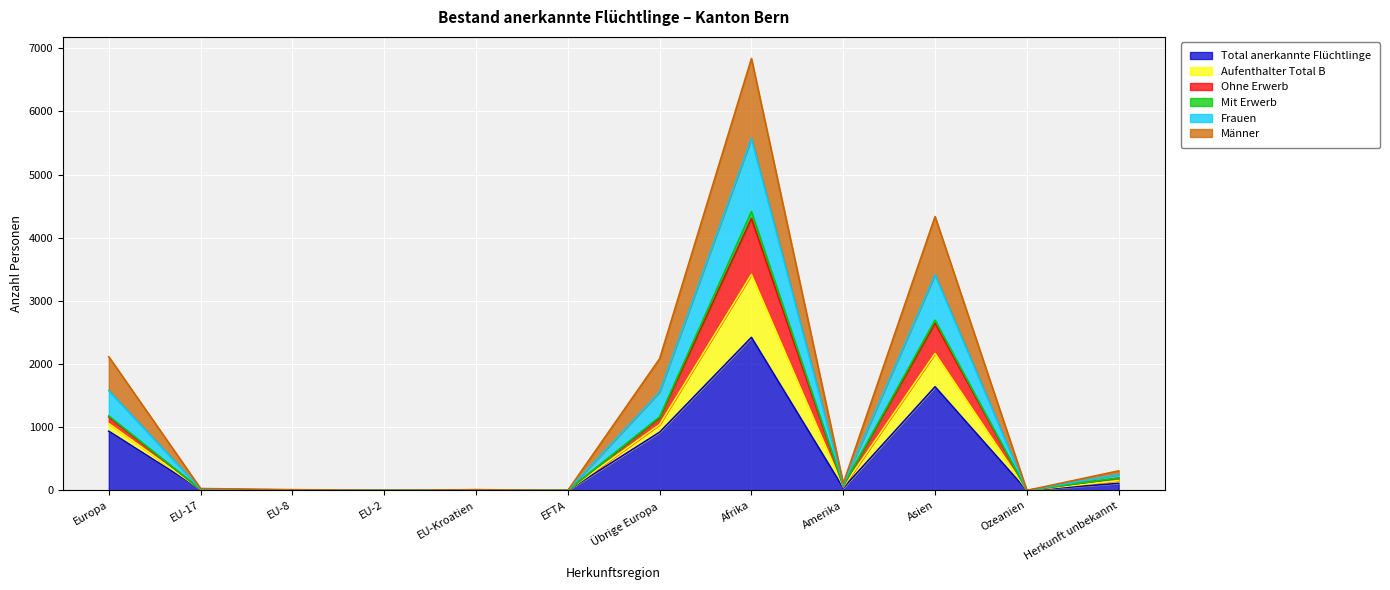

True or false: Total anerkannte Flüchtlinge has a value of 6 at EU-8.

True